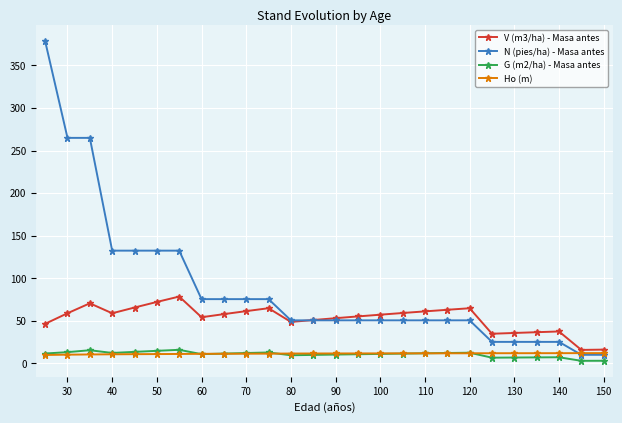

What is the sum of all G (m2/ha) - Masa antes values?

278.8